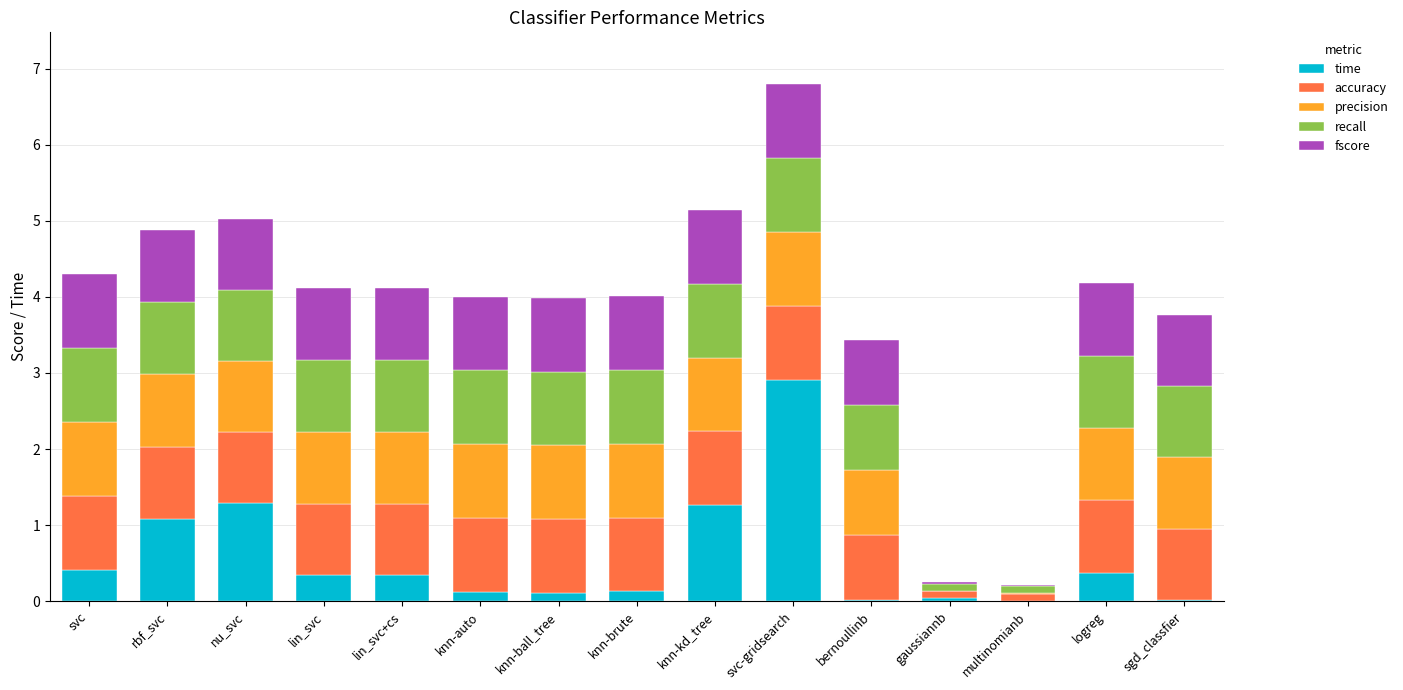

How many distinct data groups are displayed?

5